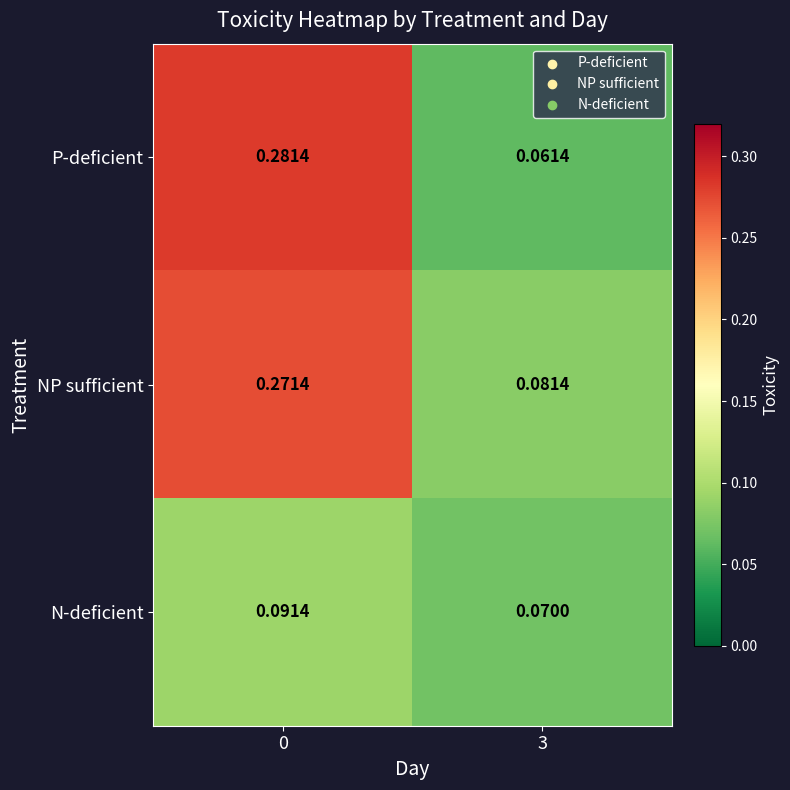

At 0, list the series in order from smallest to largest.

N-deficient, NP sufficient, P-deficient